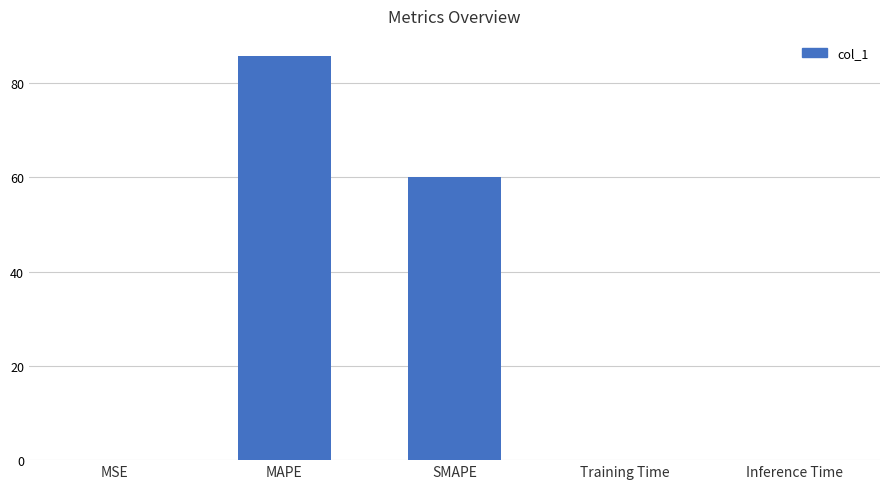

What value does the data have at SMAPE?

60.0